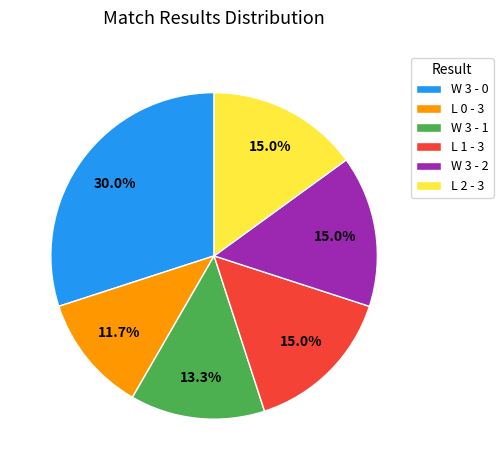

Which category has the smallest portion of the pie?

L 0 - 3